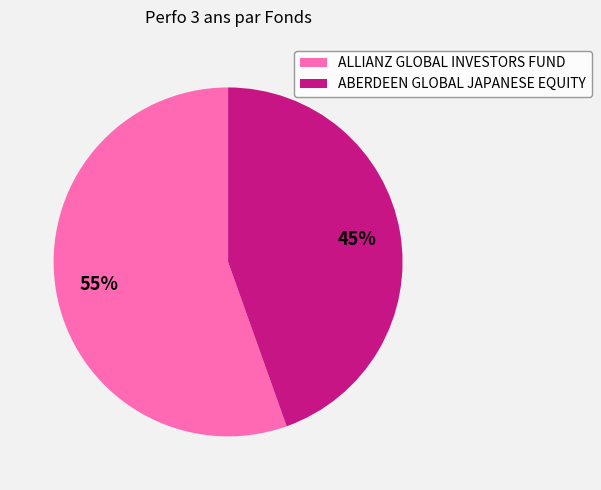

Is it true that ALLIANZ GLOBAL INVESTORS FUND is 55% of the pie?

True